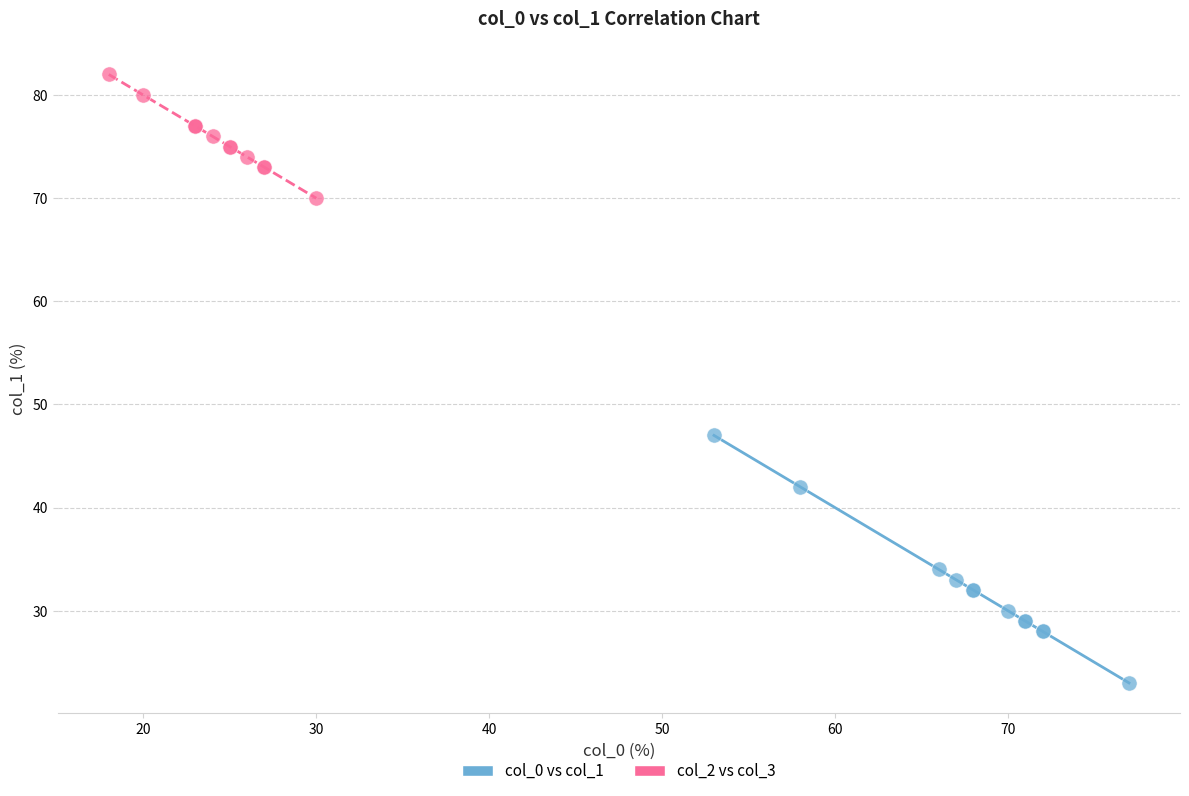

Which series has the widest spread of Y values?

col_0 vs col_1